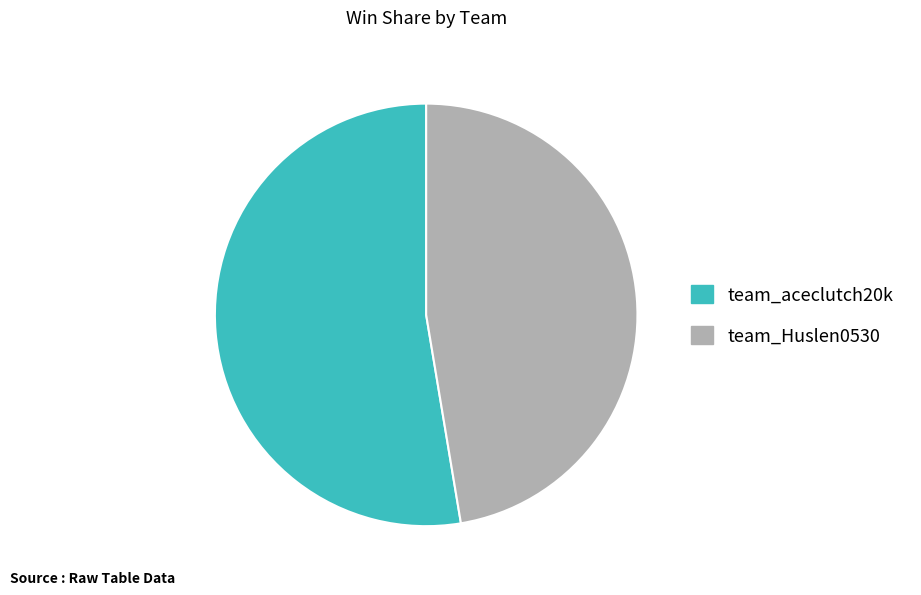

Count the number of slices in the pie.

2